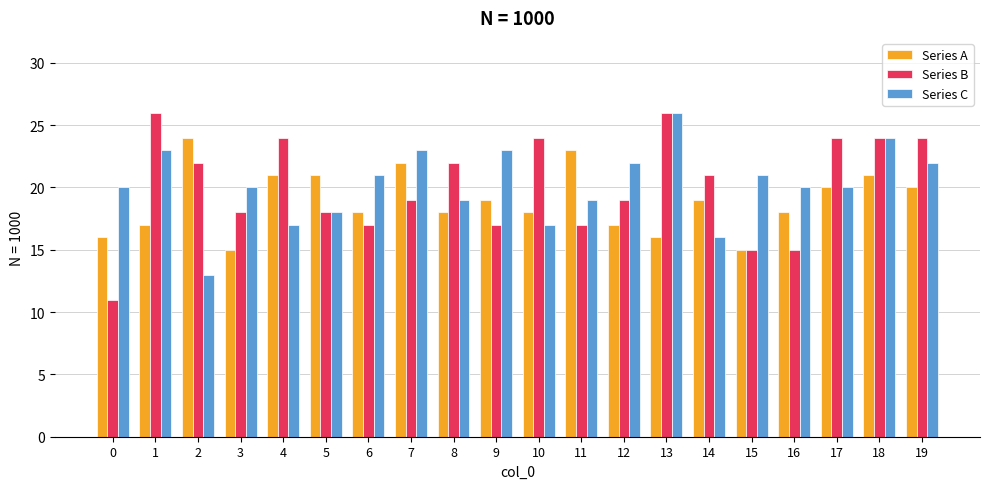

How many bars are there in total?

60